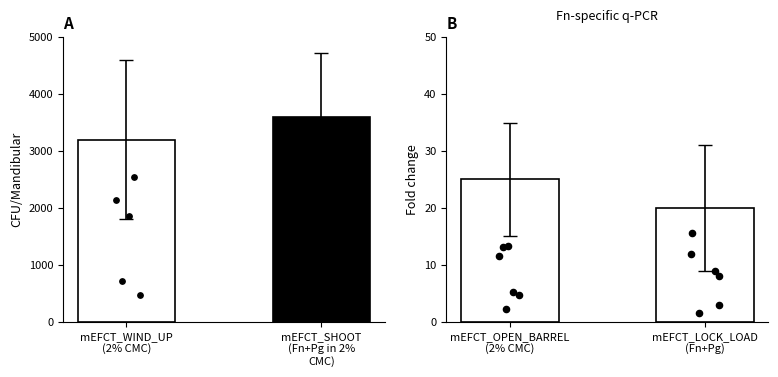

What is the total value across all series at mEFCT_SHOOT
(Fn+Pg in 2%
CMC)?

3620